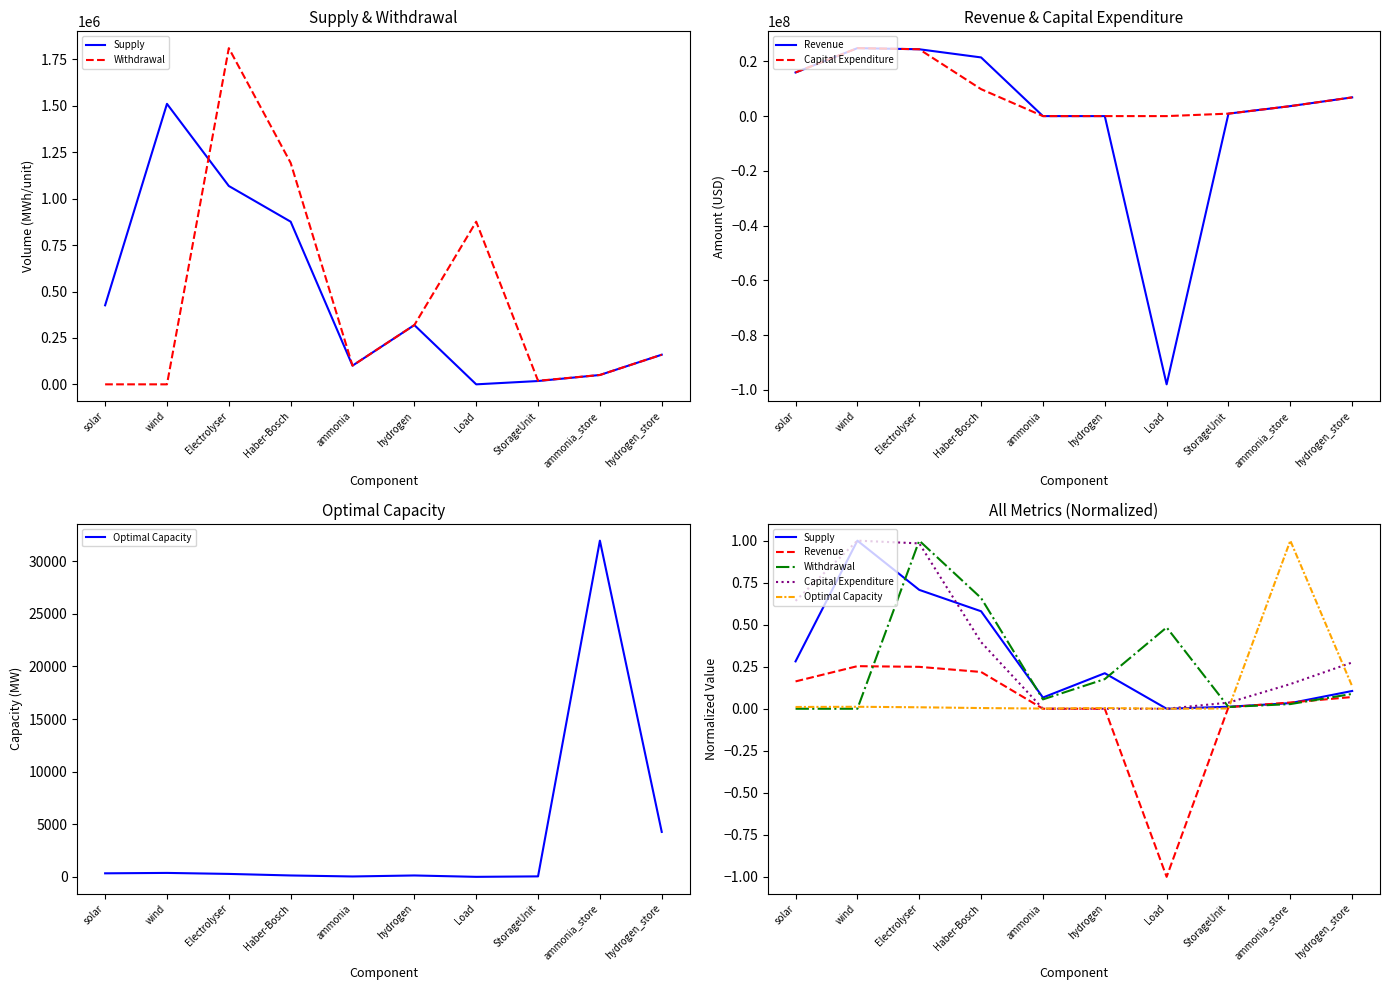

What are all the series names shown in the legend?

Supply, Withdrawal, Revenue, Capital Expenditure, Optimal Capacity